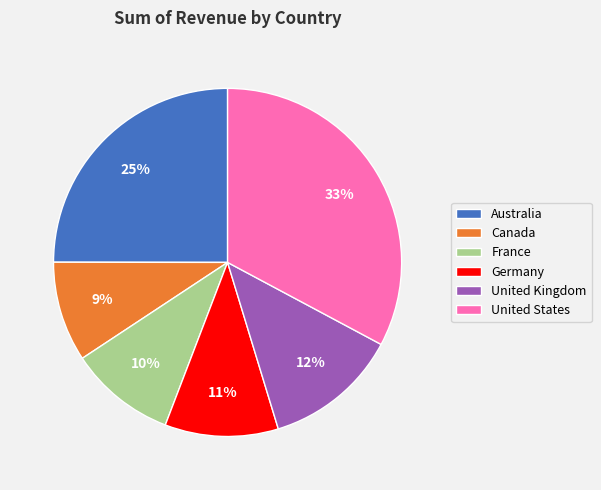

To the nearest percent, what portion does United Kingdom represent?

12%